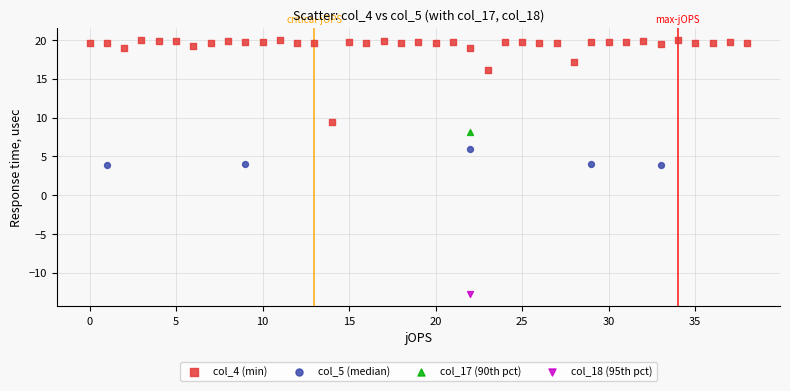

Which series contains the lowest Y value?

col_18 (95th pct)